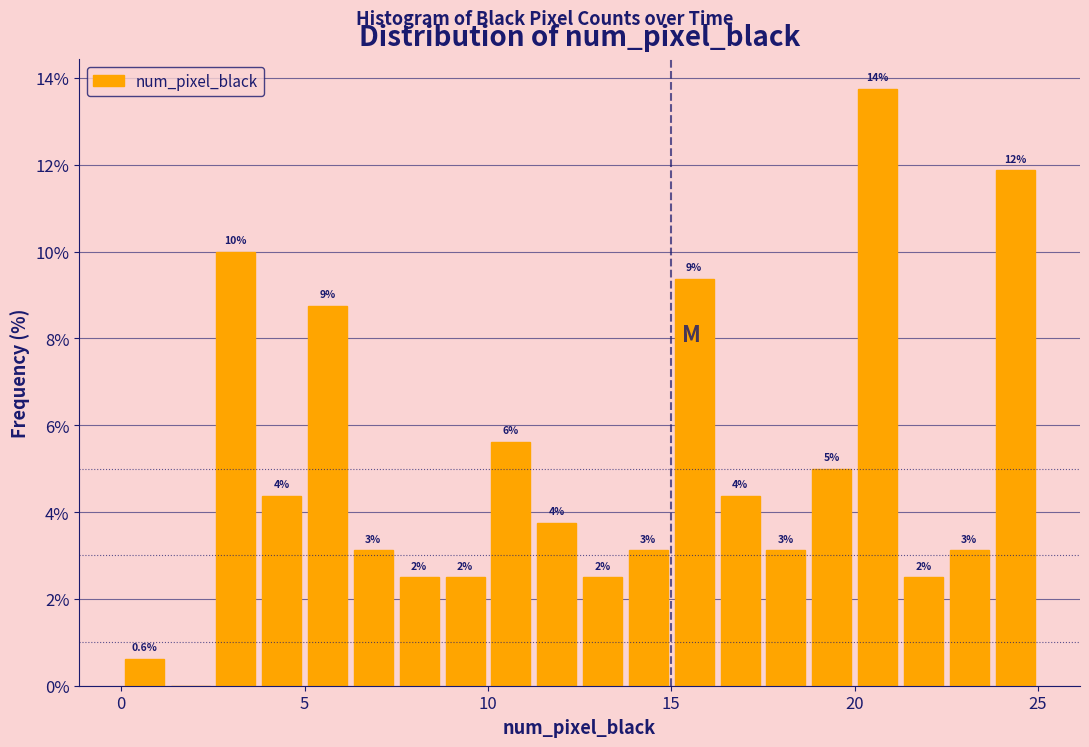

Read against the x-axis, roughly where is the centre of the tallest bar?

20.5